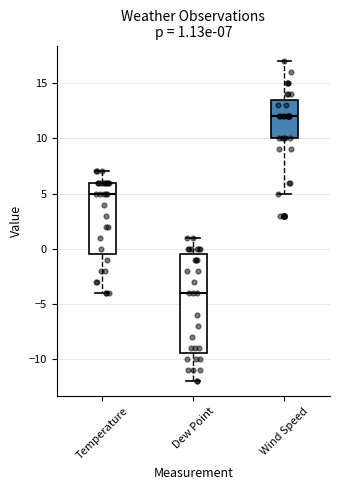

Which box is the tallest, from its lower edge to its upper edge?

Dew Point